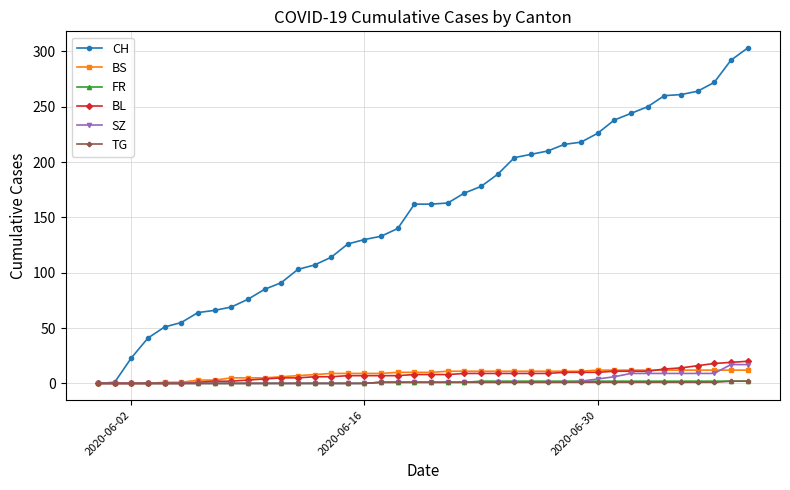

Which series has the widest spread of values?

CH